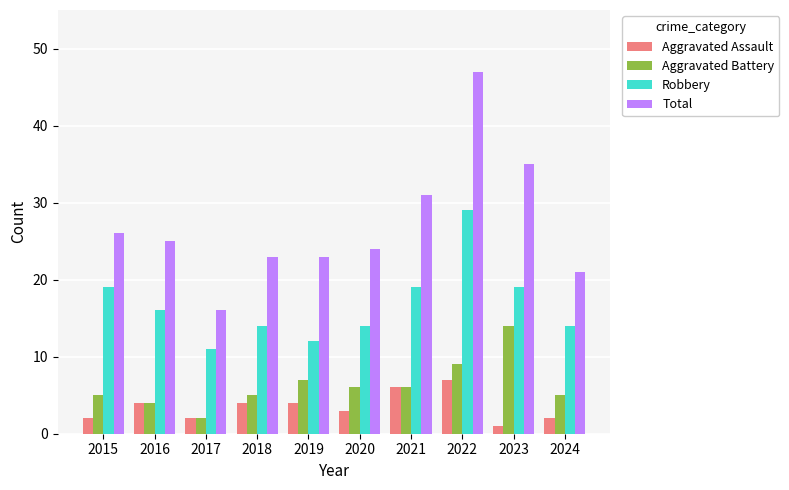

Does the chart contain any negative values?

No